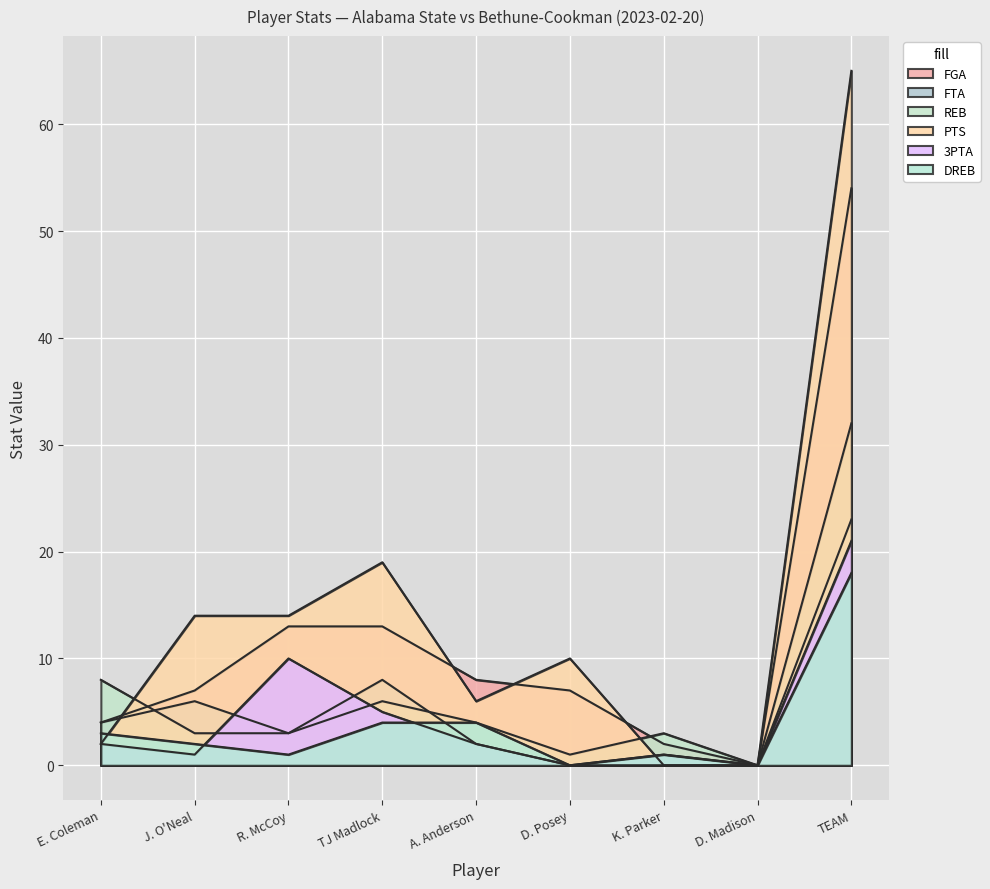

How many data points in DREB are less than 2?

4